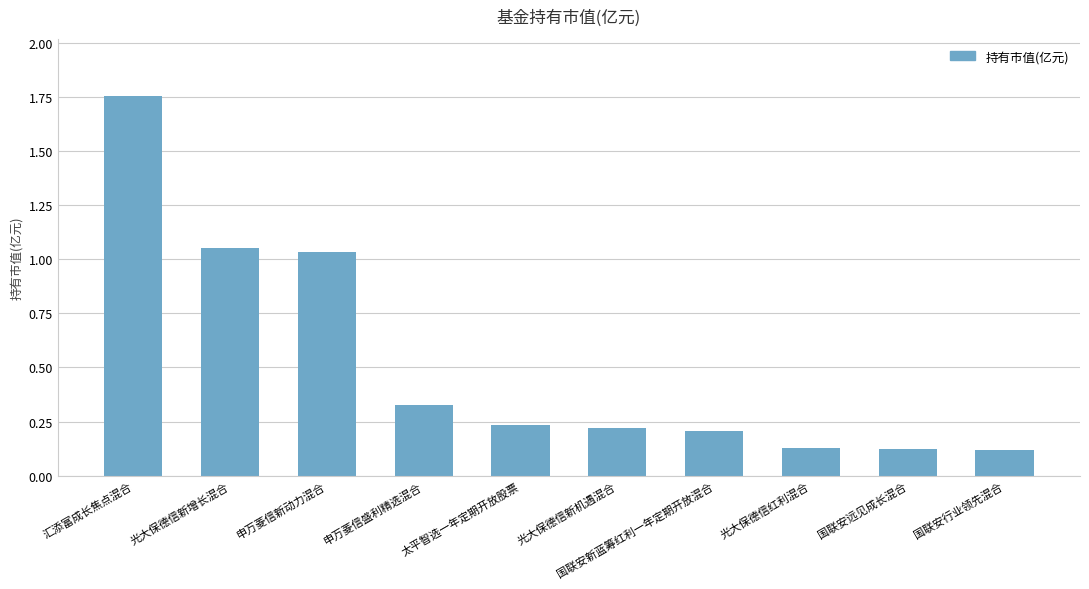

What is the difference between the maximum and minimum values?

1.6